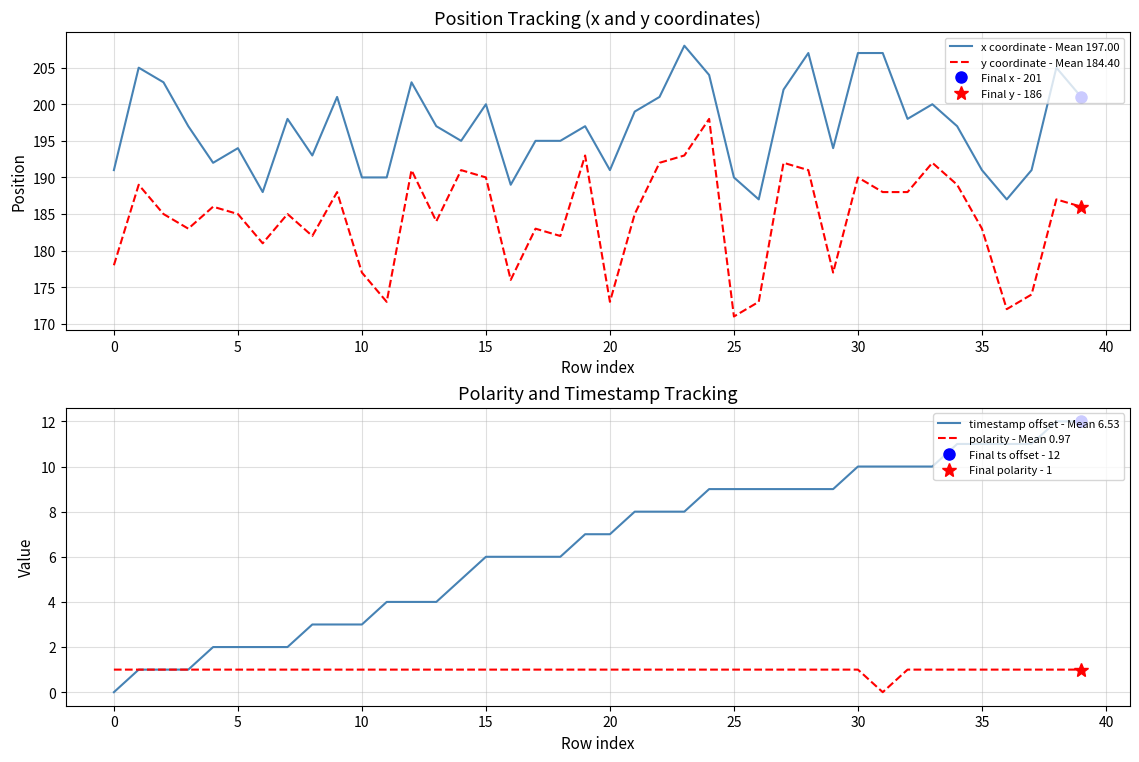

The timestamp offset - Mean 6.53 series shows 2 at 20. True or false?

False